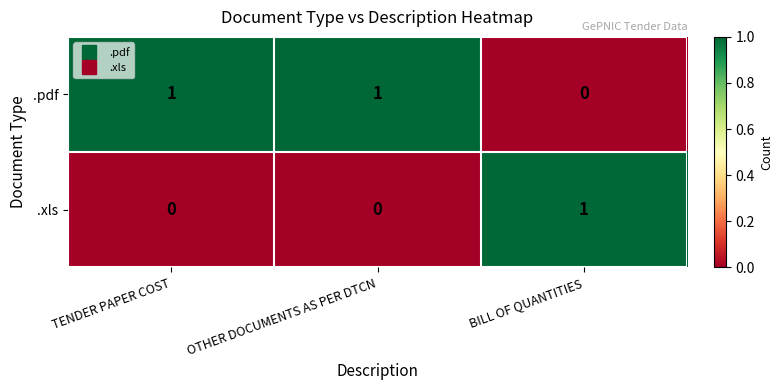

What is the difference between the highest and lowest values at BILL OF QUANTITIES?

1